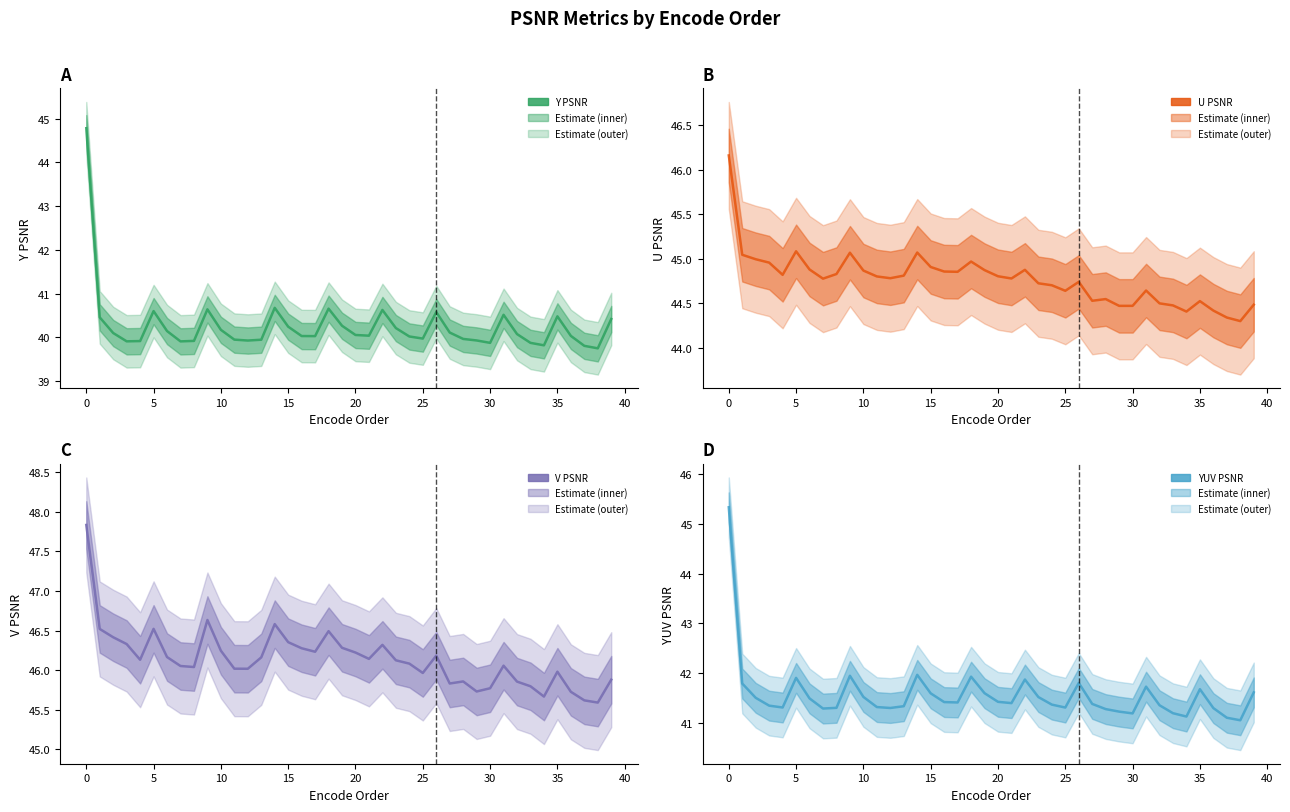

Which series has the largest range (max minus min)?

Y PSNR